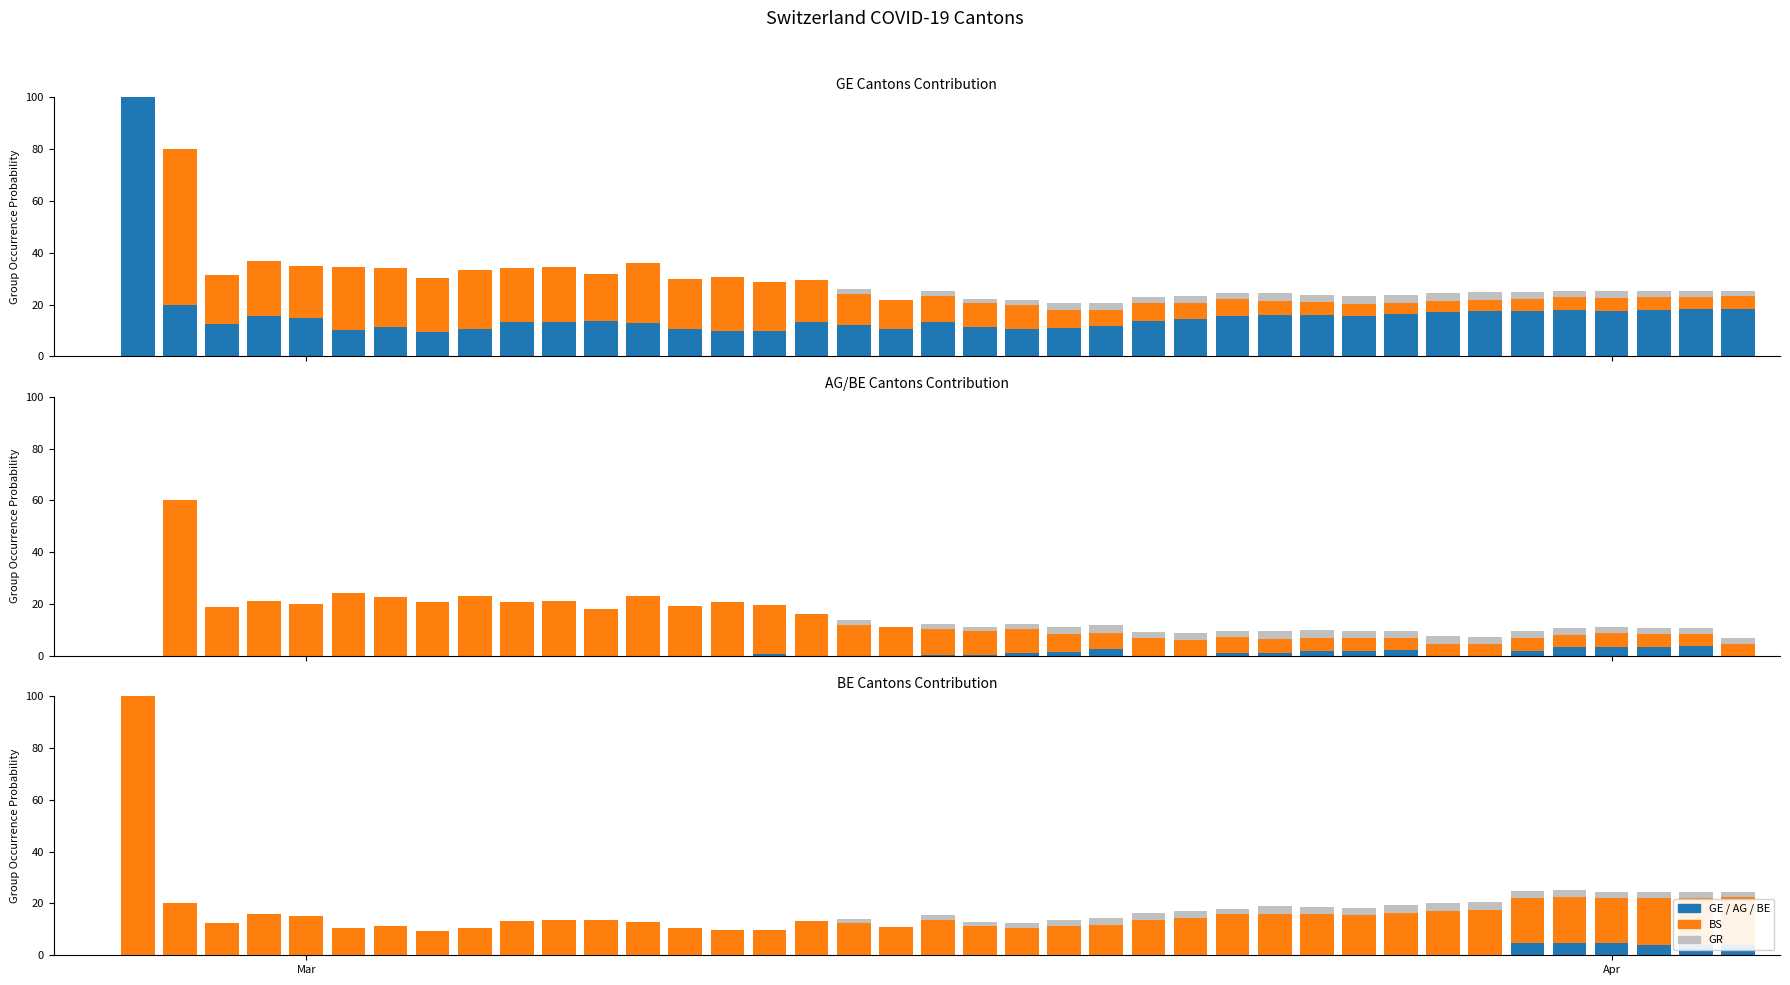

What is the value of the GR bar at the 26th from the left?

2.4